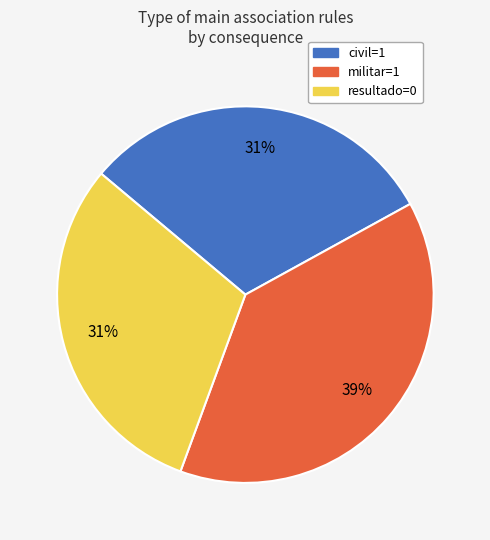

Between resultado=0 and militar=1, which is larger?

militar=1